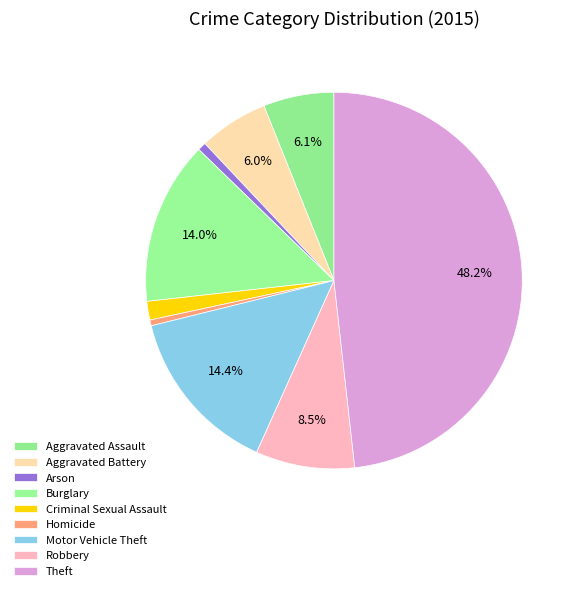

What is the total percentage of Robbery and Aggravated Assault?

14.6%